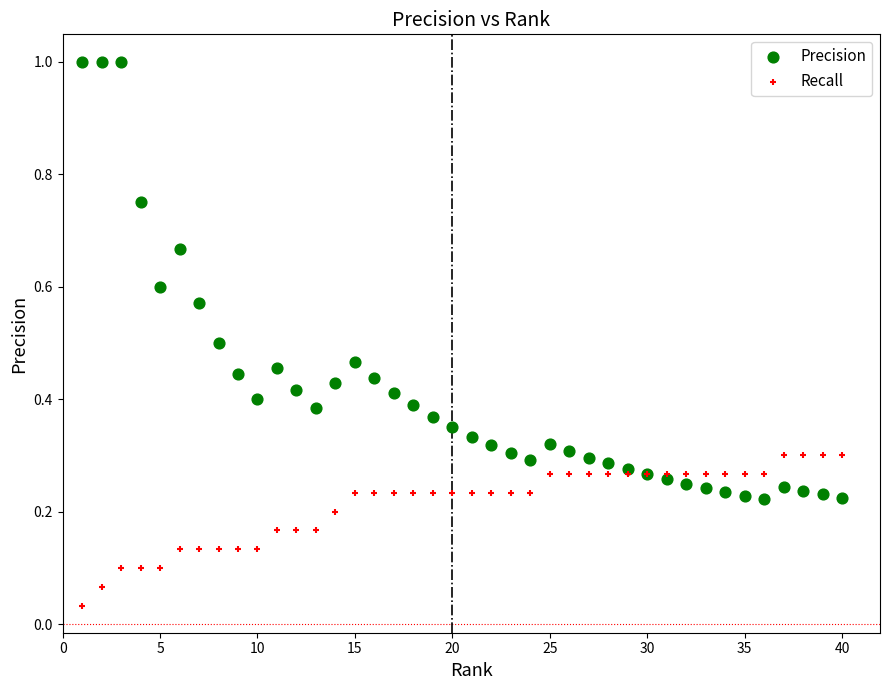

Which series contains the lowest Y value?

Recall